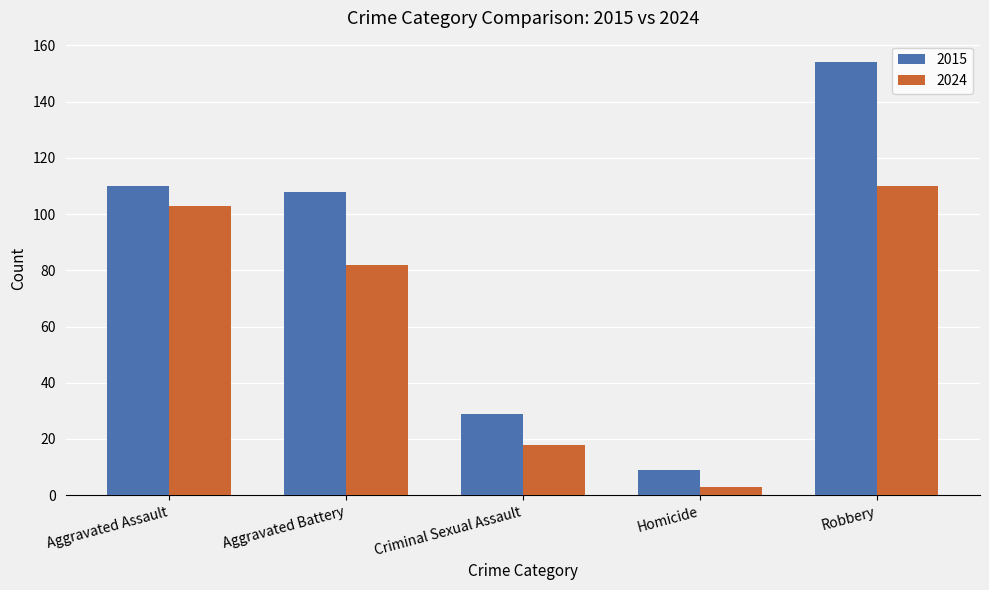

How many distinct data groups are displayed?

2